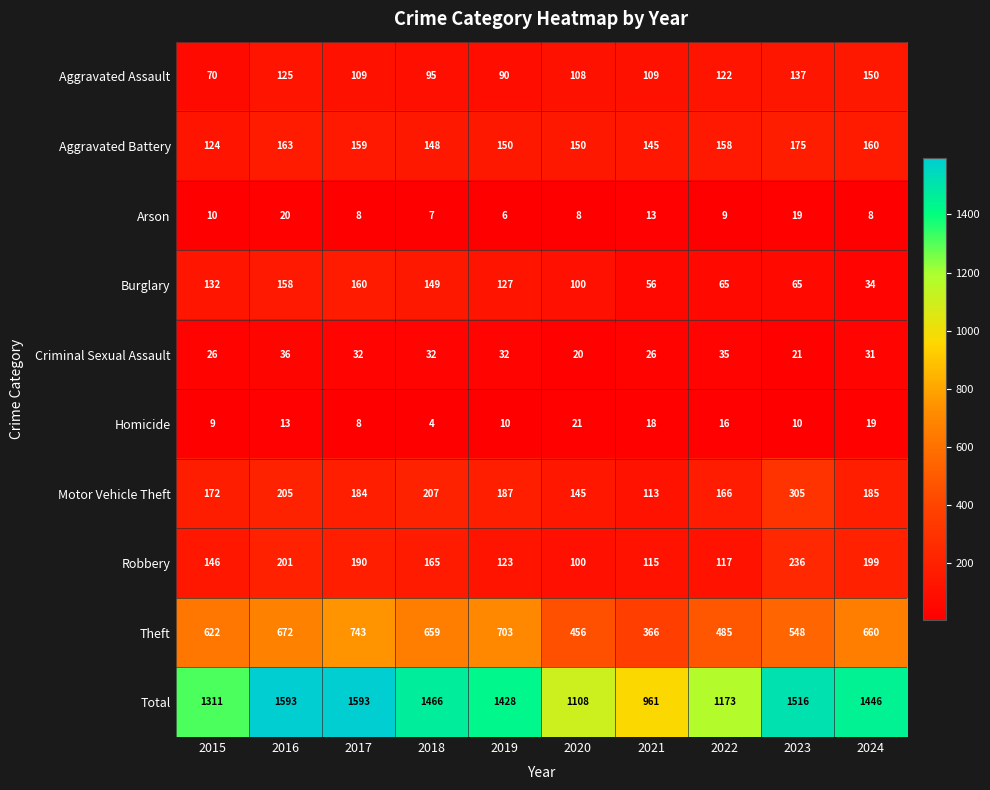

Which series has the largest range (max minus min)?

Total